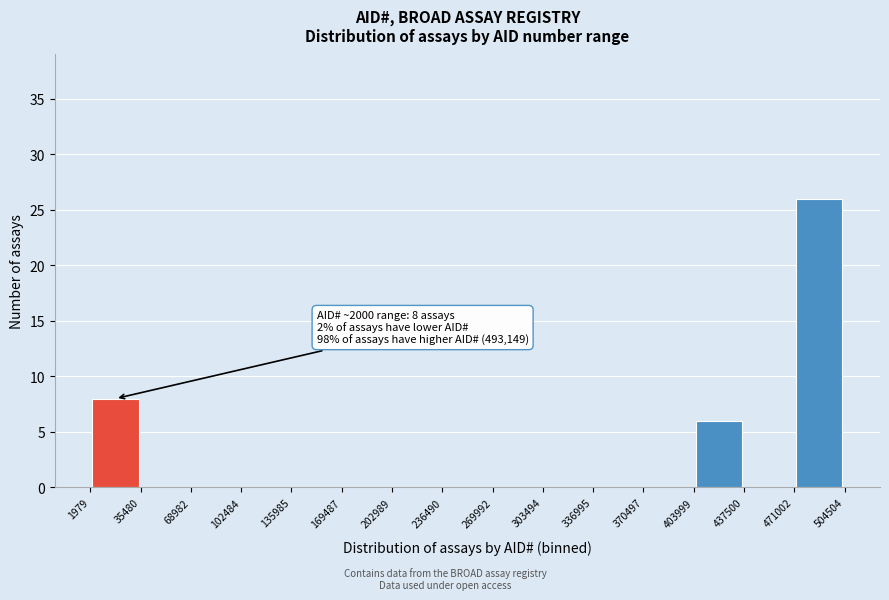

Over which range of the x-axis is the bar tallest?

471002 to 504504